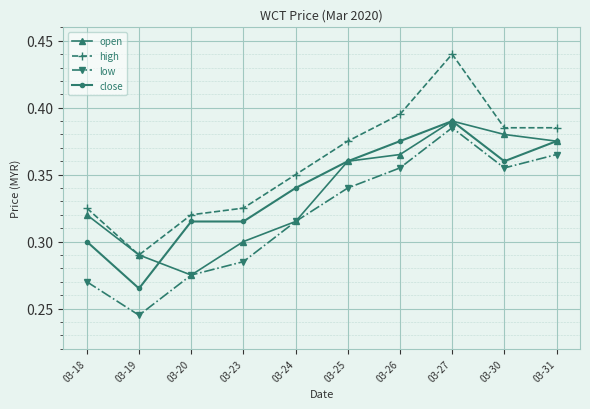

In open, how many points are lower than both neighbors (excluding endpoints)?

1